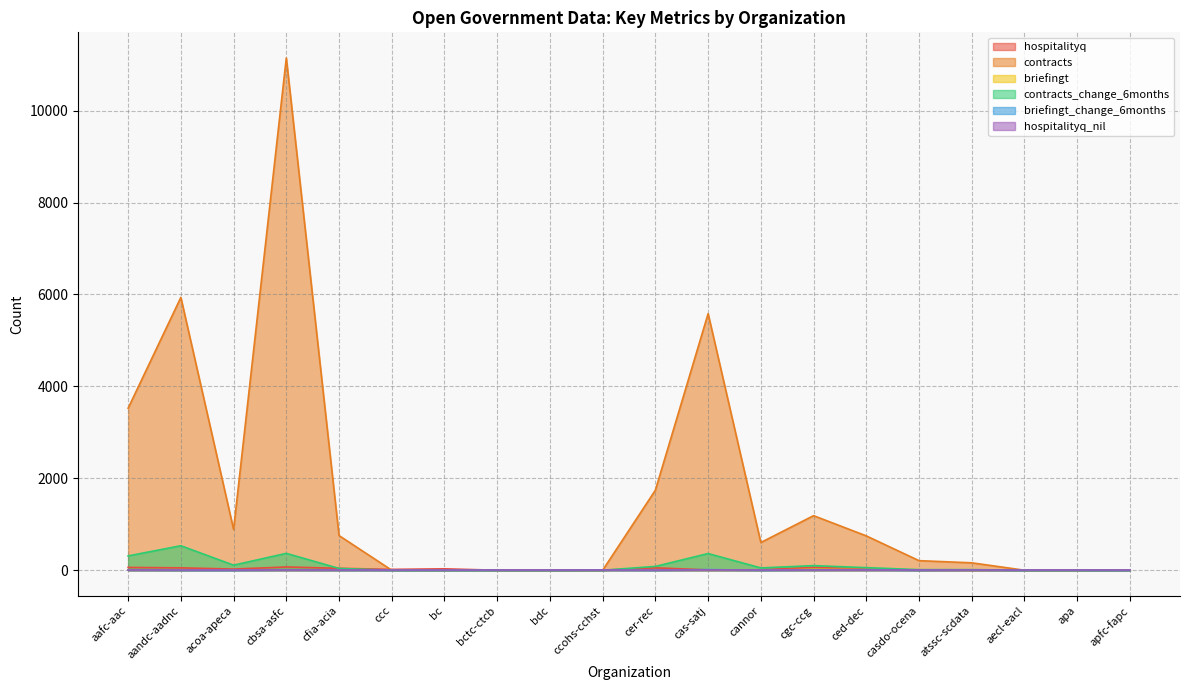

How many series are shown in this chart?

6